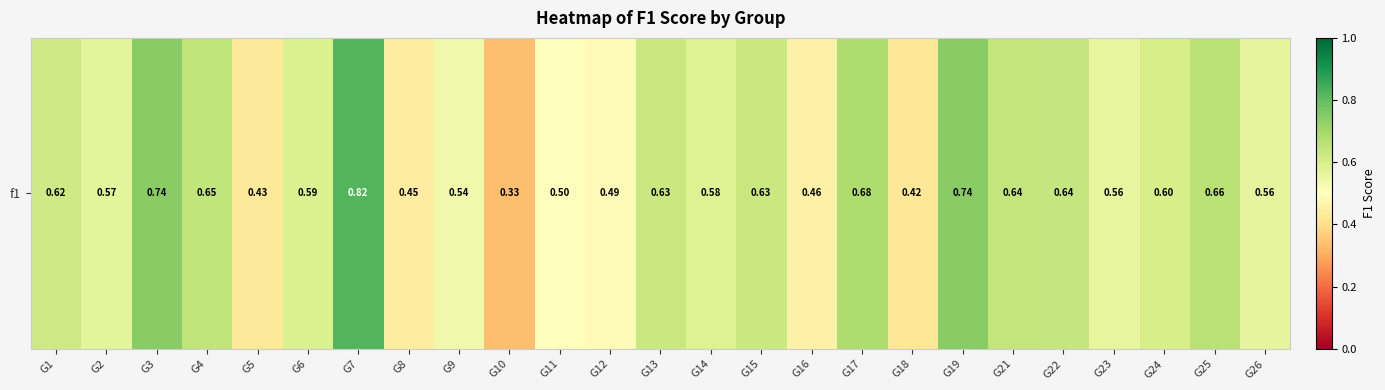

Reading left to right, extract all data points from this chart.

G1=0.6	G2=0.6	G3=0.7	G4=0.6	G5=0.4	G6=0.6	G7=0.8	G8=0.4	G9=0.5	G10=0.3	G11=0.5	G12=0.5	G13=0.6	G14=0.6	G15=0.6	G16=0.5	G17=0.7	G18=0.4	G19=0.7	G21=0.6	G22=0.6	G23=0.6	G24=0.6	G25=0.7	G26=0.6